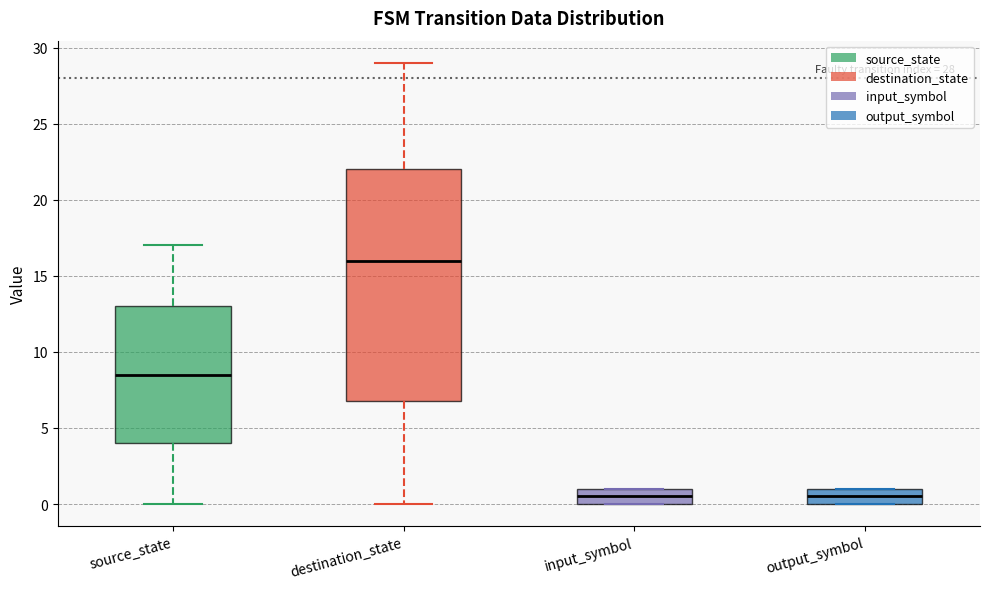

Which box is the tallest, from its lower edge to its upper edge?

destination_state